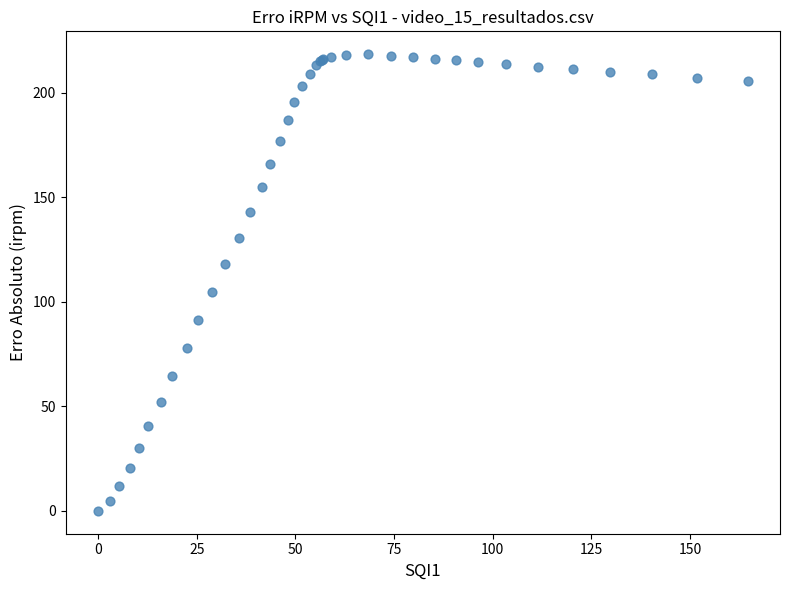

What Y value in the scatter plot is closest to 109?

104.7